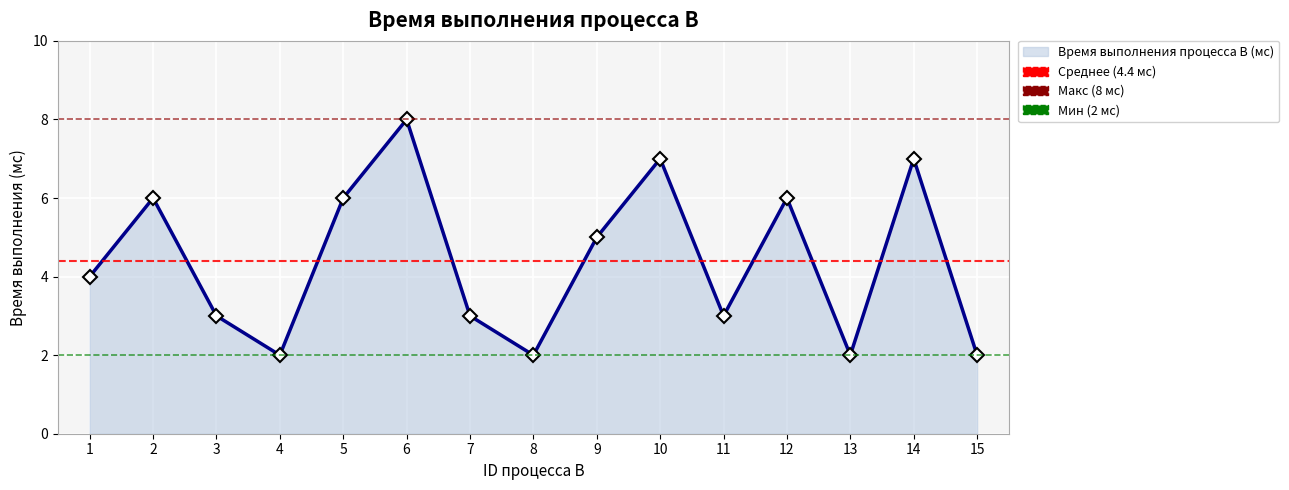

What is the value of the 13th point from the left?

2